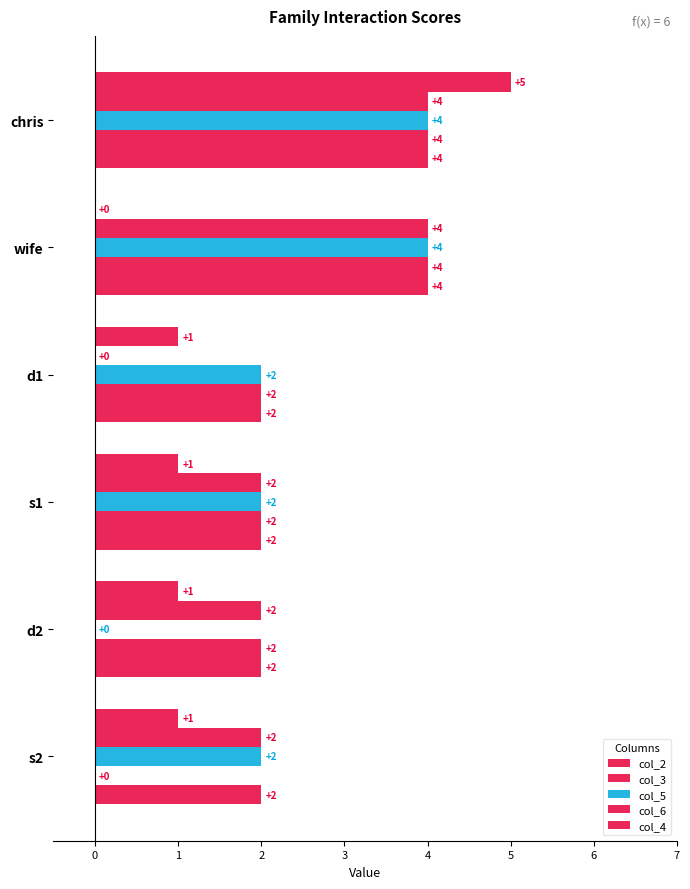

How many distinct data groups are displayed?

5